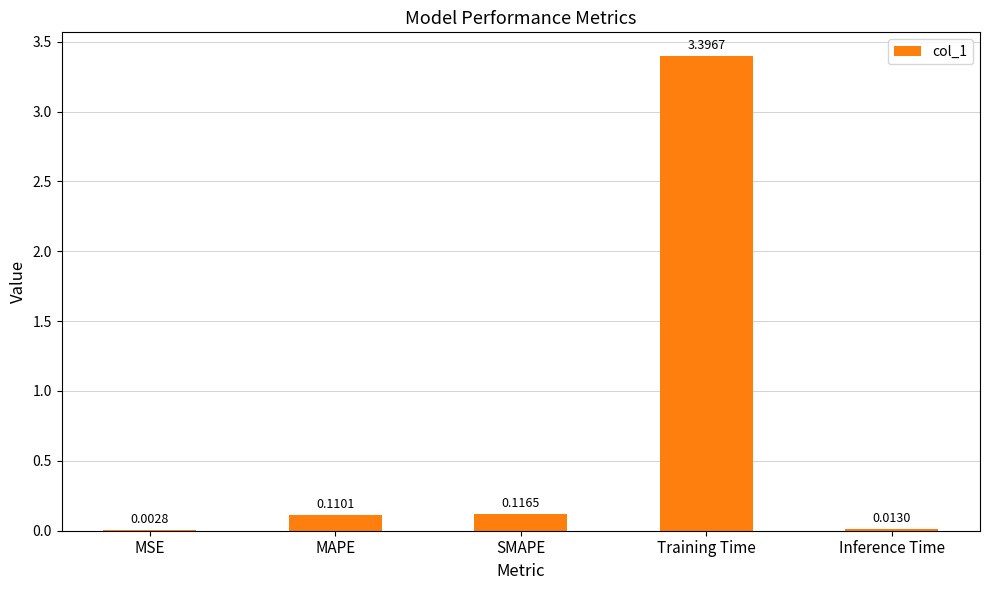

What is the change in value from MSE to SMAPE?

+0.1